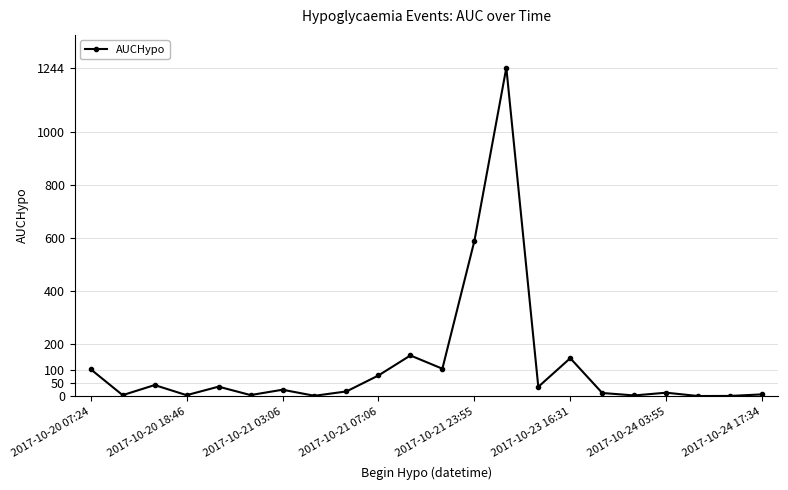

How many values are below 24?

11